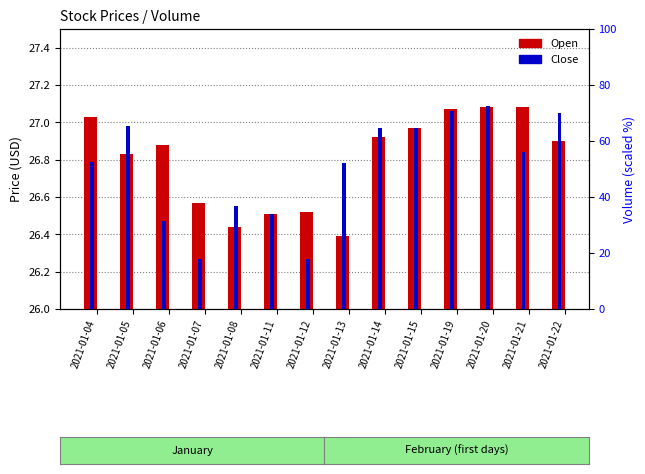

Reading left to right, extract all data points from this chart.

Open: 2021-01-04=27.0	2021-01-05=26.8	2021-01-06=26.9	2021-01-07=26.6	2021-01-08=26.4	2021-01-11=26.5	2021-01-12=26.5	2021-01-13=26.4	2021-01-14=26.9	2021-01-15=27.0	2021-01-19=27.1	2021-01-20=27.1	2021-01-21=27.1	2021-01-22=26.9
Close: 2021-01-04=26.8	2021-01-05=27.0	2021-01-06=26.5	2021-01-07=26.3	2021-01-08=26.6	2021-01-11=26.5	2021-01-12=26.3	2021-01-13=26.8	2021-01-14=27.0	2021-01-15=27.0	2021-01-19=27.1	2021-01-20=27.1	2021-01-21=26.8	2021-01-22=27.1